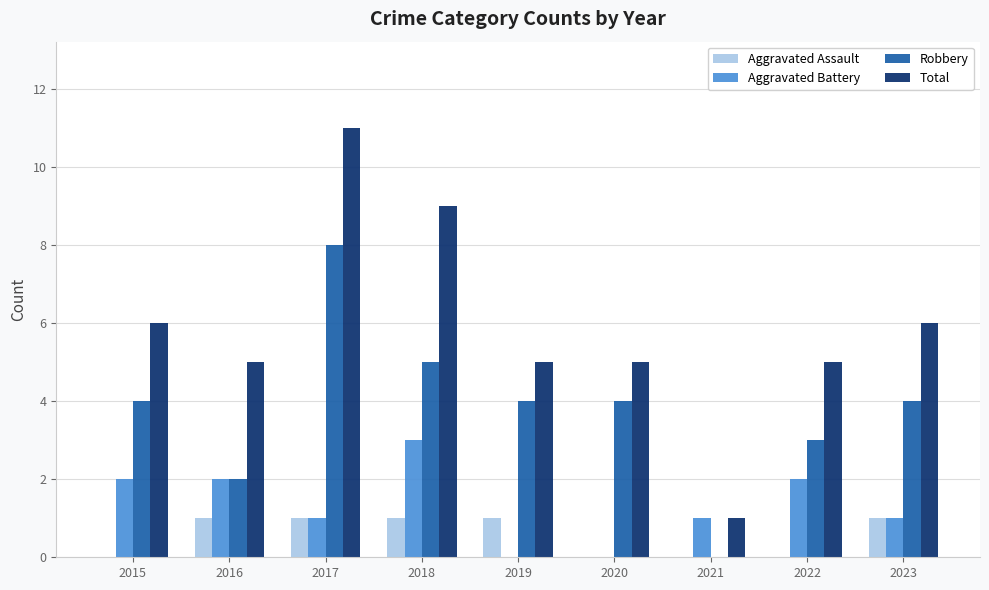

Which series changed the most between 2015 and 2018?

Total